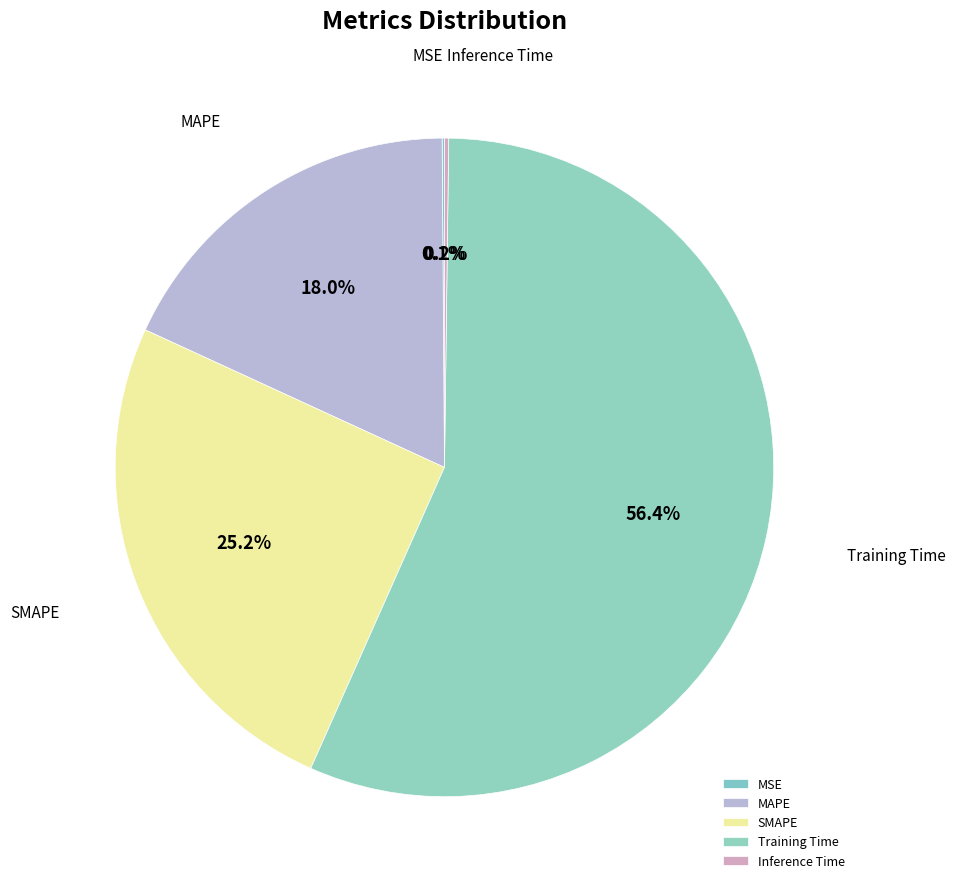

Is the sum of Training Time and SMAPE greater than half?

Yes